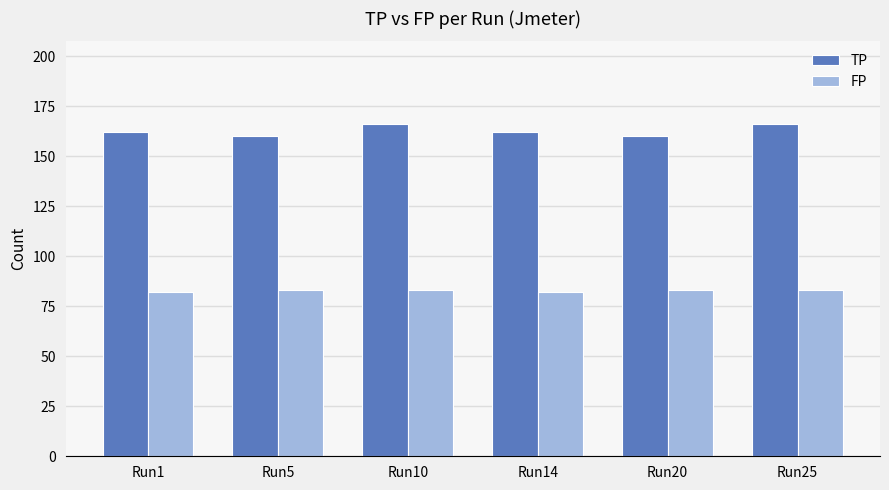

What is the difference between the second highest and minimum values in the FP series?

1